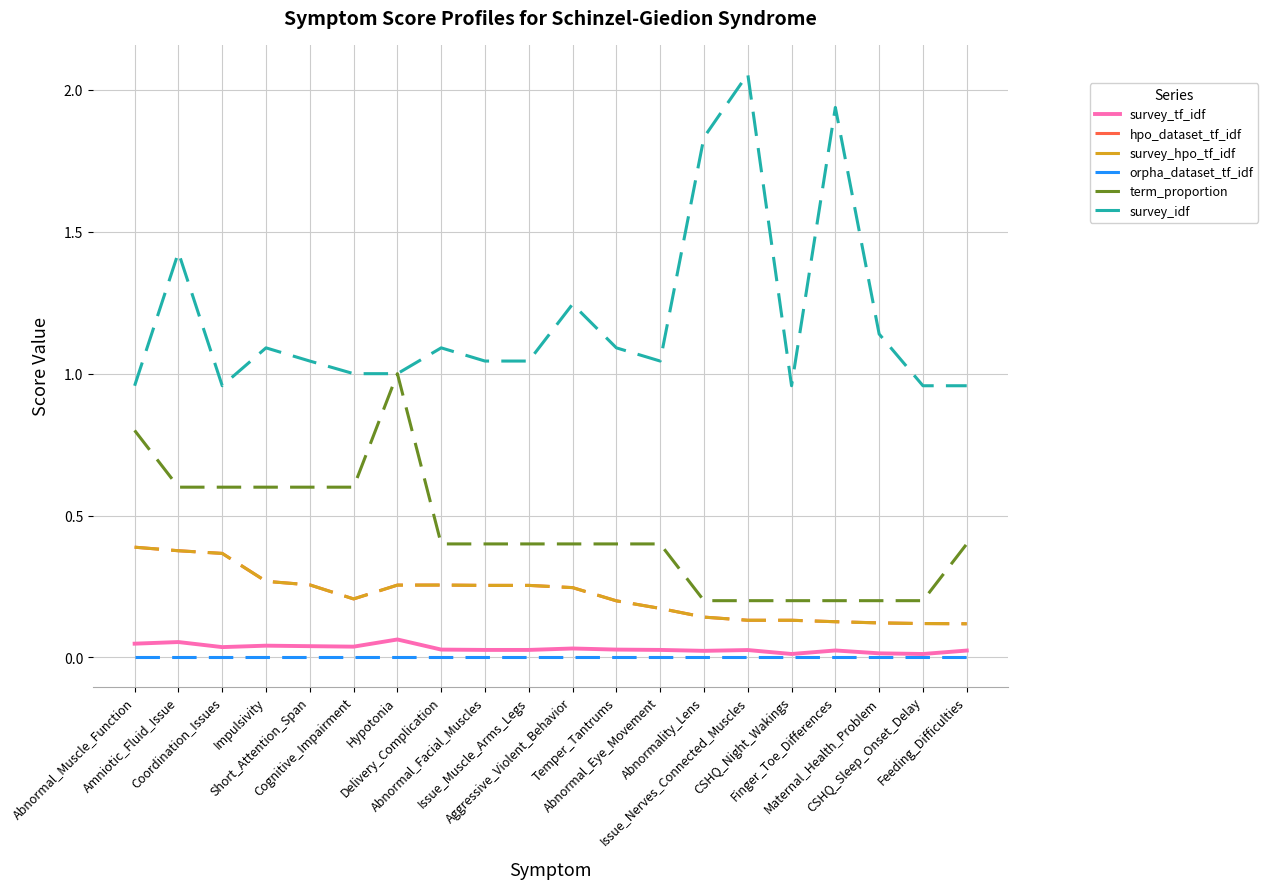

At Abnormal_Muscle_Function, list the series in order from smallest to largest.

orpha_dataset_tf_idf, survey_tf_idf, hpo_dataset_tf_idf, survey_hpo_tf_idf, term_proportion, survey_idf